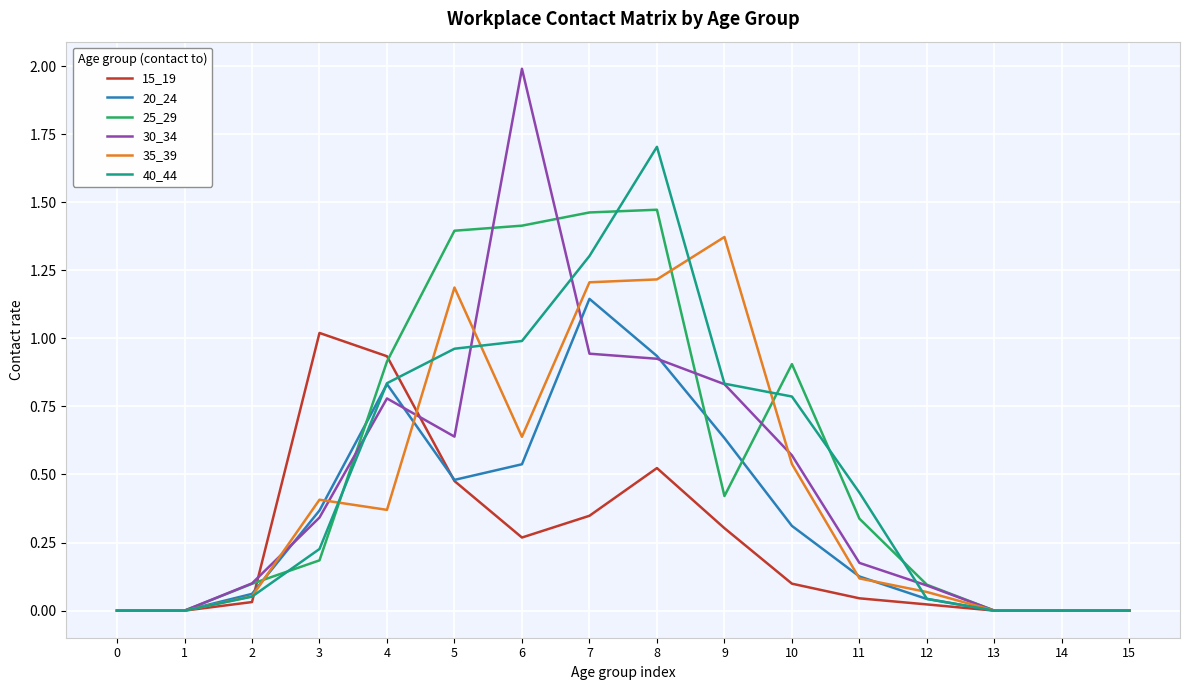

The 20_24 series shows 0.5 at 5. True or false?

True